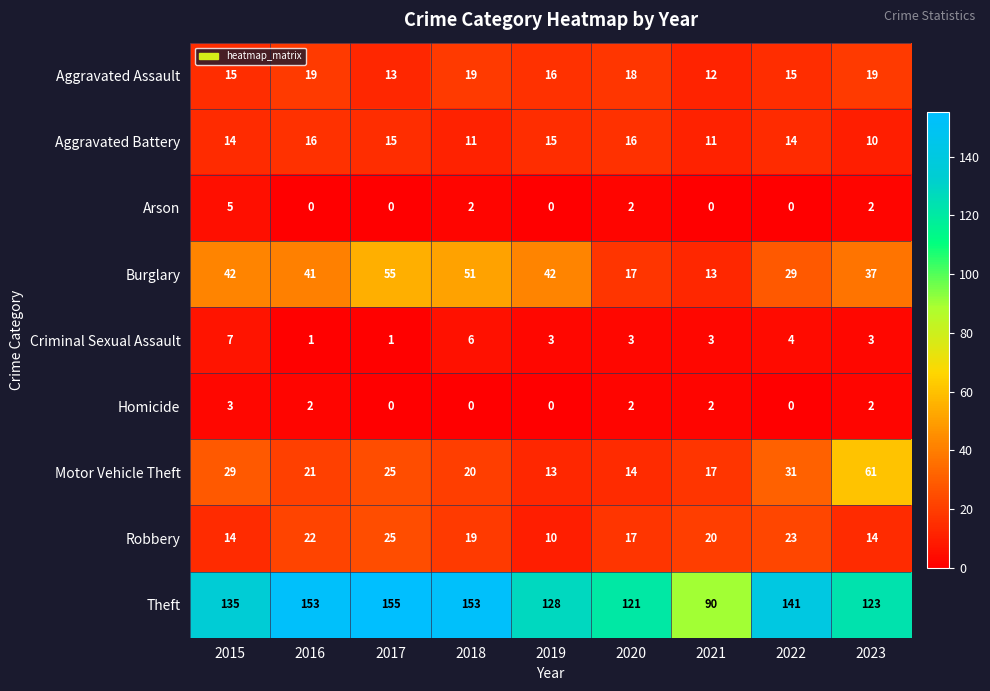

What is the sum of the Theft values at 2023 and 2021?

213